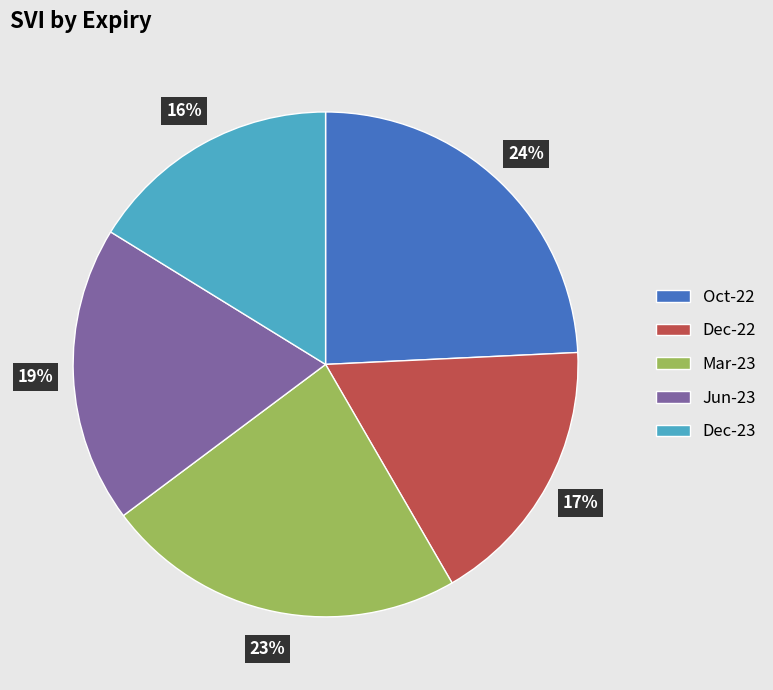

Between Dec-23 and Jun-23, which is larger?

Jun-23